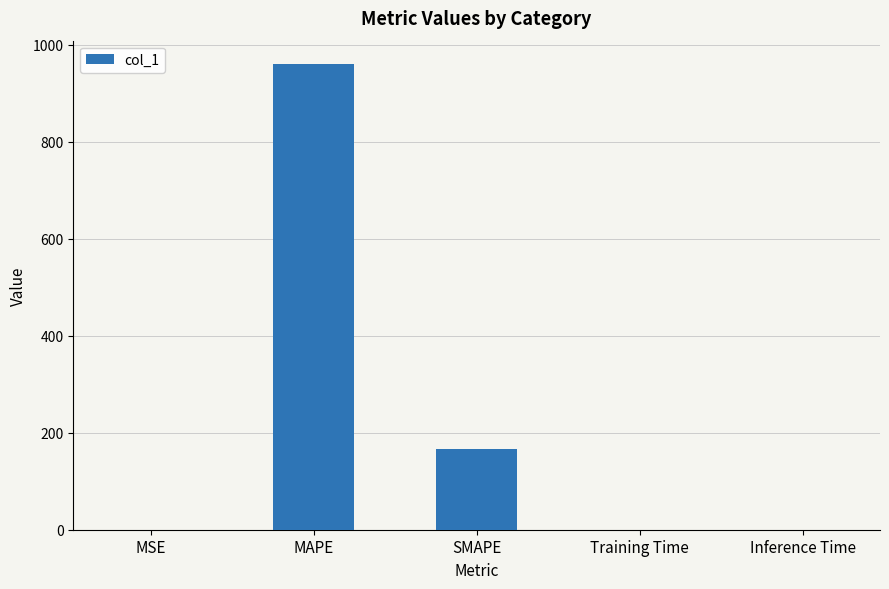

At which label is the value closest to 480?

SMAPE